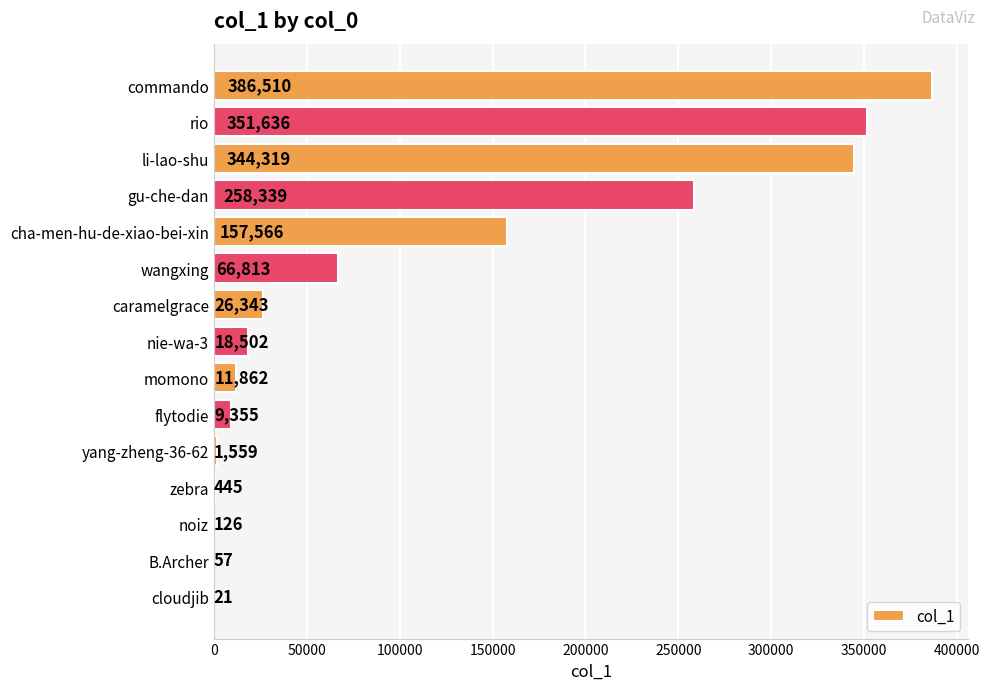

At which label is the value closest to 193265?

cha-men-hu-de-xiao-bei-xin